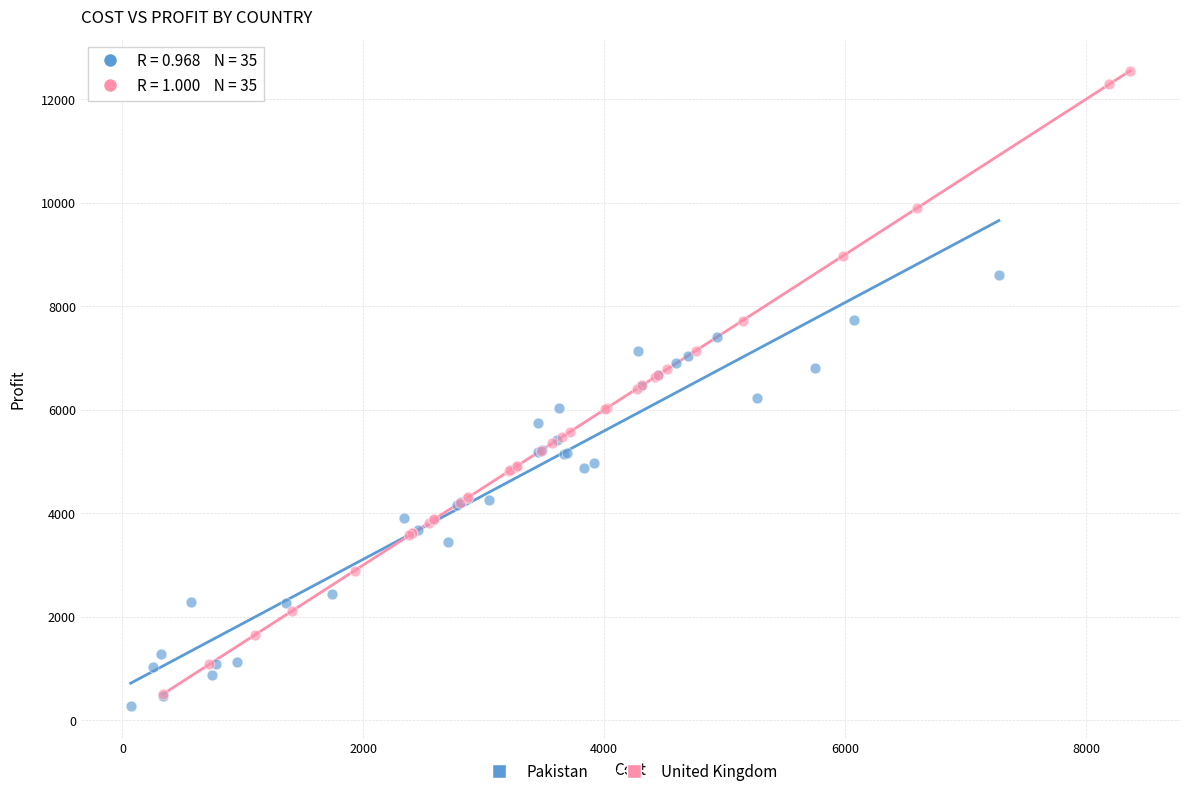

Which series reaches the maximum Y coordinate?

United Kingdom